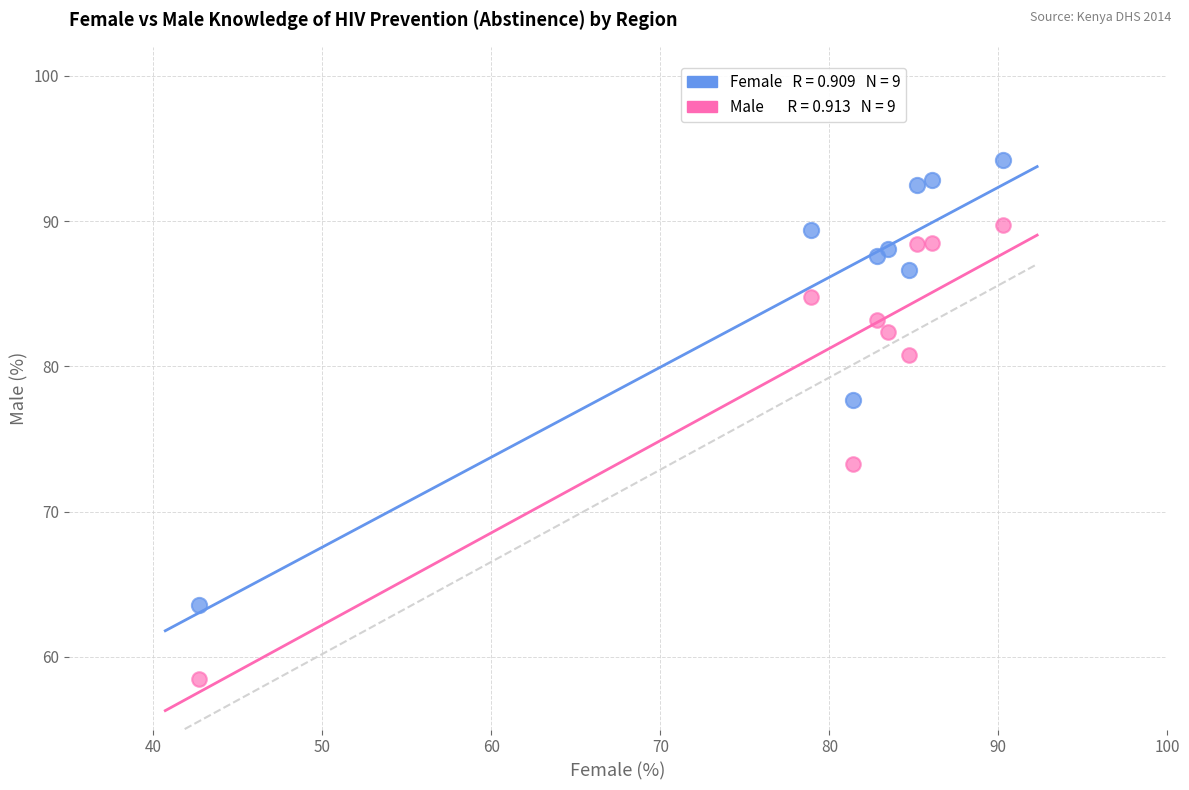

Across all data points, what is the range of Y values (max minus min)?

35.7